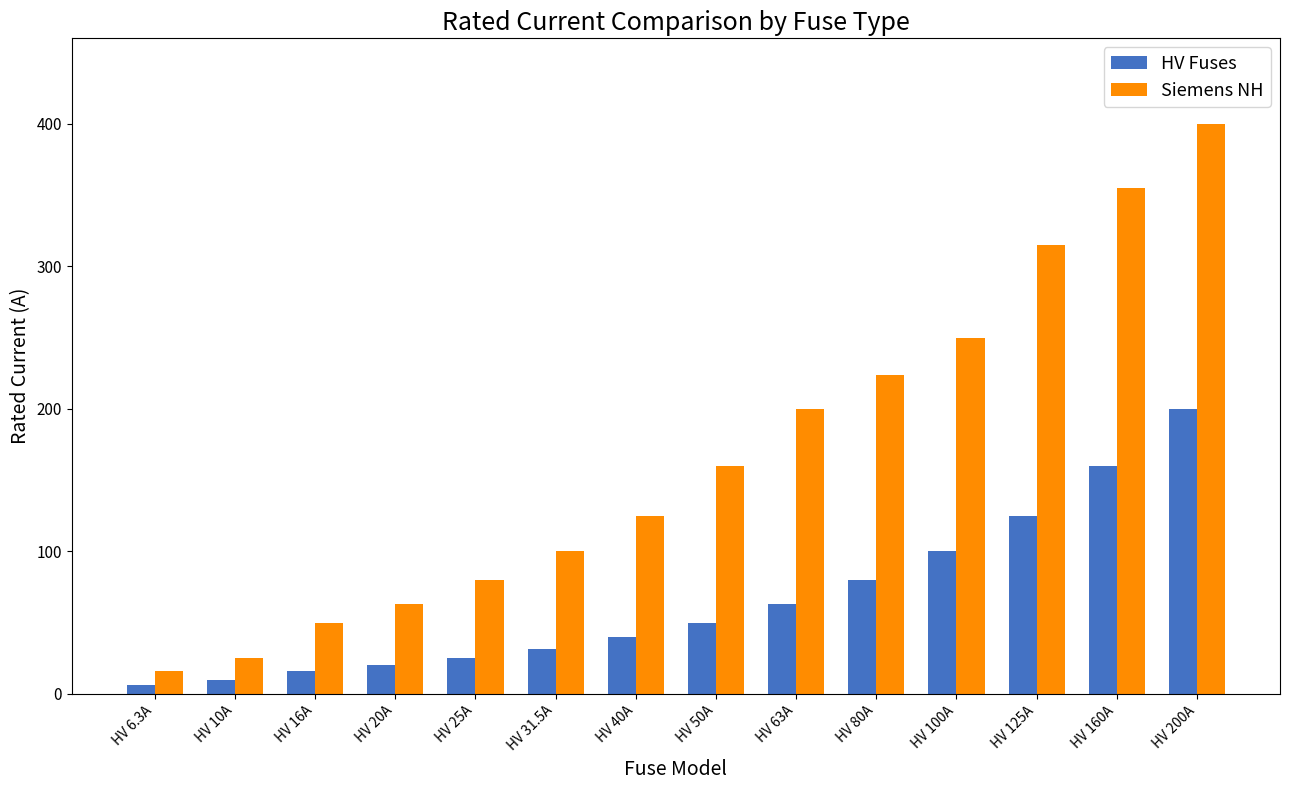

Reading left to right, transcribe all the data shown in this chart.

HV Fuses: HV 6.3A=6.3	HV 10A=10.0	HV 16A=16.0	HV 20A=20.0	HV 25A=25.0	HV 31.5A=31.5	HV 40A=40.0	HV 50A=50.0	HV 63A=63.0	HV 80A=80.0	HV 100A=100.0	HV 125A=125.0	HV 160A=160.0	HV 200A=200.0
Siemens NH: HV 6.3A=16.0	HV 10A=25.0	HV 16A=50.0	HV 20A=63.0	HV 25A=80.0	HV 31.5A=100.0	HV 40A=125.0	HV 50A=160.0	HV 63A=200.0	HV 80A=224.0	HV 100A=250.0	HV 125A=315.0	HV 160A=355.0	HV 200A=400.0